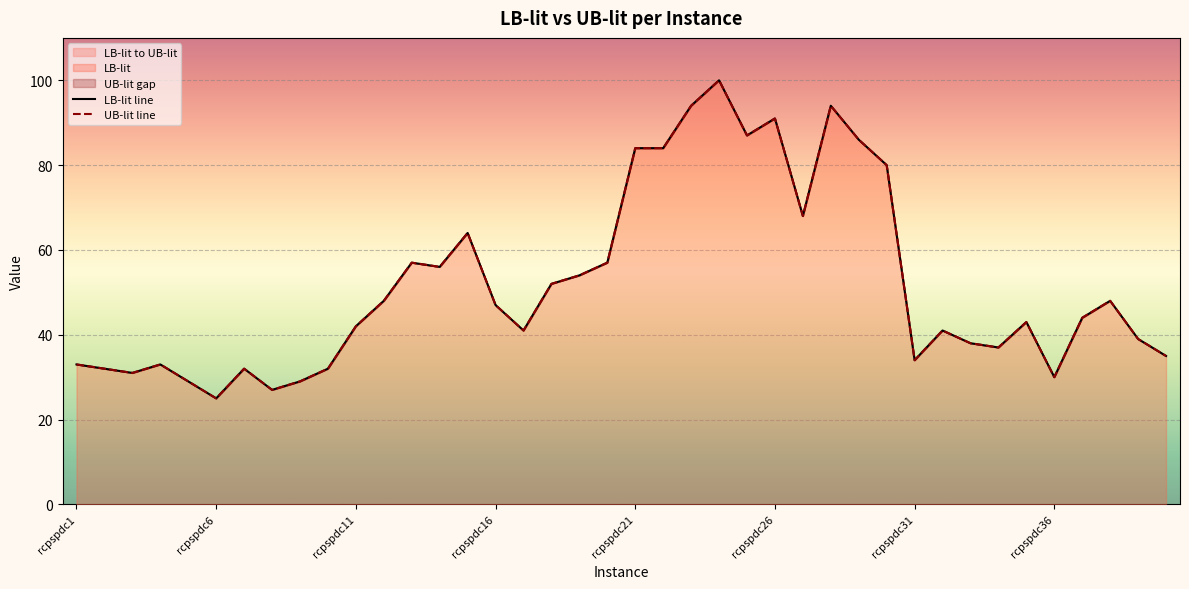

What is the sum of all LB-lit values?

2078